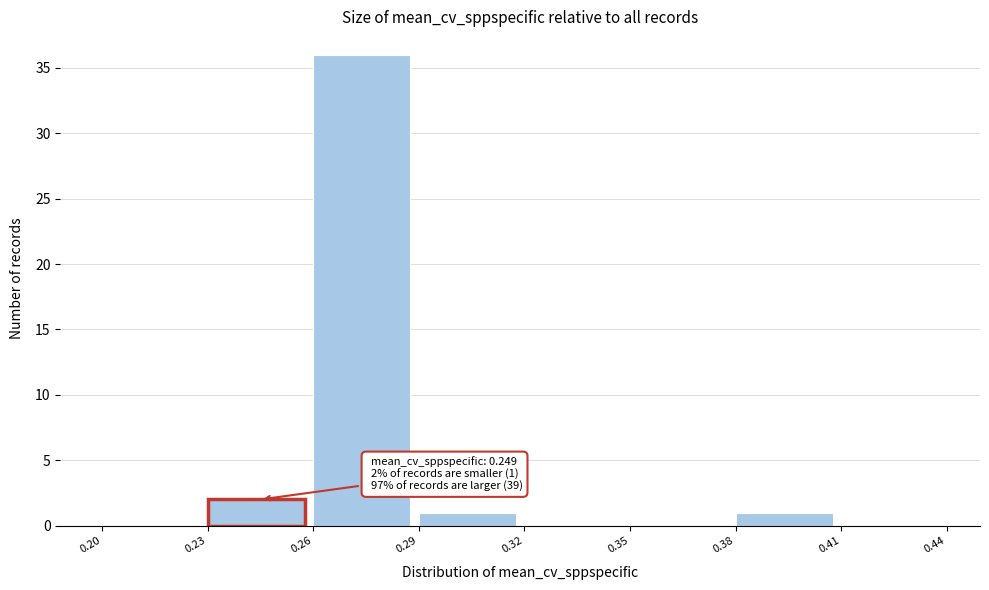

Over which range of the x-axis is the bar tallest?

0.26 to 0.29